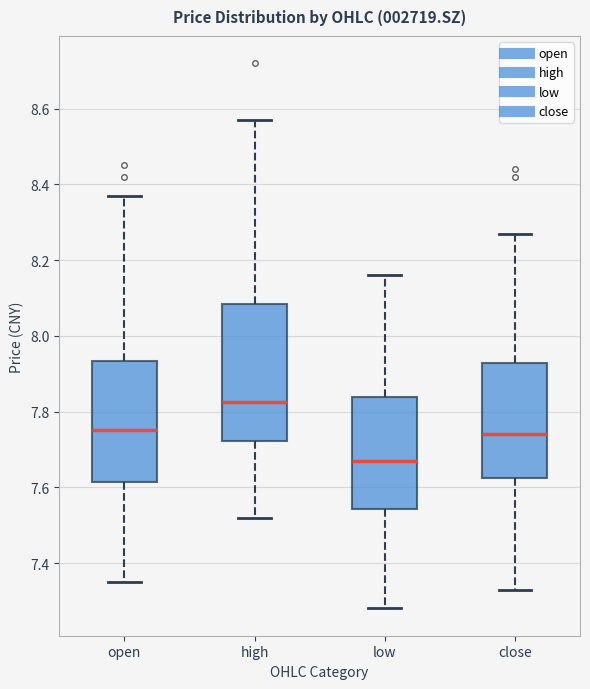

Which box has the lowest median line?

low